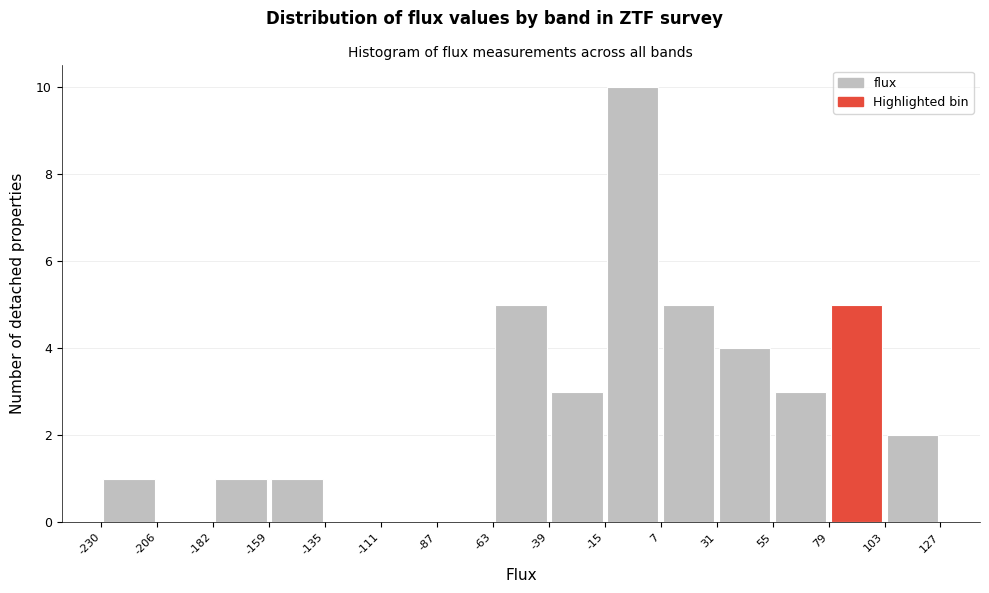

Which range on the x-axis has the tallest bar?

-15 to 7